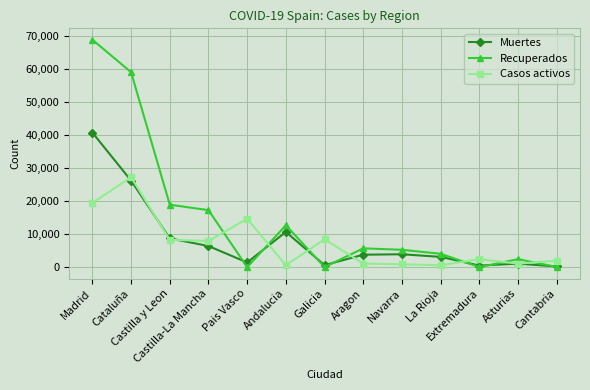

What is the value of the Recuperados point at the 9th from the left?

5259